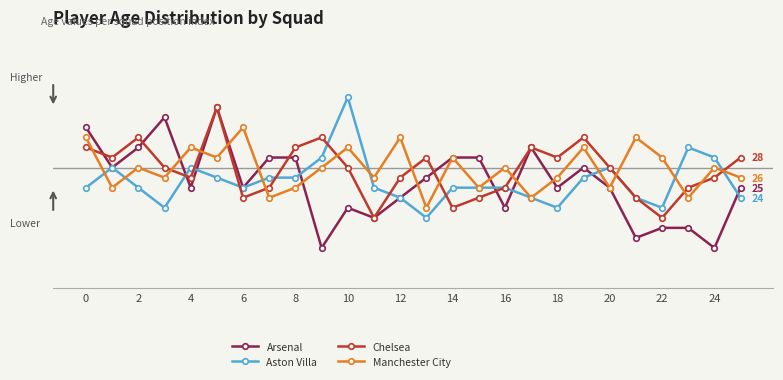

What is the greatest value displayed?

34